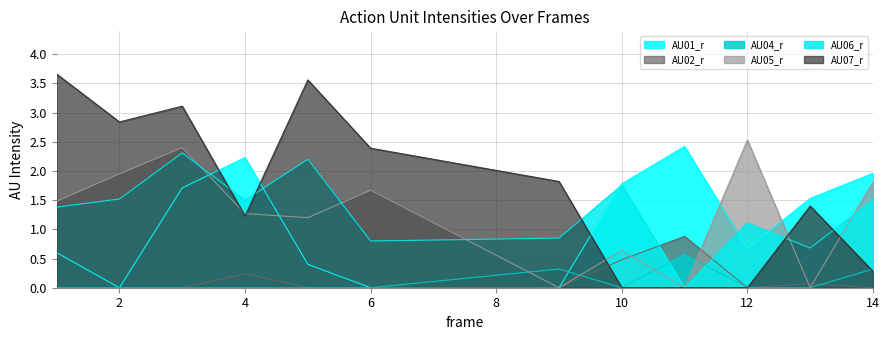

Reading left to right, what are all the values shown in this chart?

AU01_r: 1=0.6	2=0.0	3=1.7	4=2.2	5=0.4	6=0.0	9=0.0	10=1.8	11=2.4	12=0.7	13=1.5	14=2.0
AU02_r: 1=0.0	2=0.0	3=0.0	4=0.2	5=0.0	6=0.0	9=0.0	10=0.5	11=0.9	12=0.0	13=0.1	14=0.0
AU04_r: 1=0.0	2=0.0	3=0.0	4=0.0	5=0.0	6=0.0	9=0.3	10=0.0	11=0.6	12=0.0	13=0.0	14=0.3
AU05_r: 1=1.5	2=1.9	3=2.4	4=1.3	5=1.2	6=1.7	9=0.0	10=0.6	11=0.0	12=2.5	13=0.0	14=1.8
AU06_r: 1=1.4	2=1.5	3=2.3	4=1.5	5=2.2	6=0.8	9=0.8	10=1.8	11=0.0	12=1.1	13=0.7	14=1.5
AU07_r: 1=3.7	2=2.8	3=3.1	4=1.2	5=3.6	6=2.4	9=1.8	10=0.0	11=0.0	12=0.0	13=1.4	14=0.3